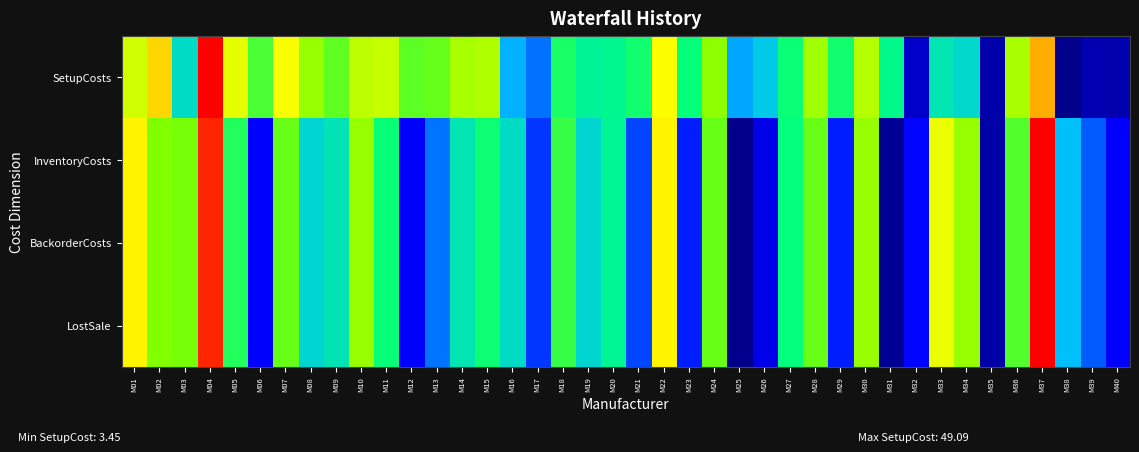

Reading left to right, extract all data points from this chart.

SetupCosts: M01=0.7	M02=0.8	M03=0.4	M04=1.0	M05=0.8	M06=0.6	M07=0.8	M08=0.7	M09=0.6	M10=0.7	M11=0.7	M12=0.6	M13=0.6	M14=0.7	M15=0.7	M16=0.3	M17=0.3	M18=0.5	M19=0.5	M20=0.5	M21=0.5	M22=0.8	M23=0.5	M24=0.7	M25=0.3	M26=0.4	M27=0.5	M28=0.7	M29=0.5	M30=0.7	M31=0.5	M32=0.1	M33=0.4	M34=0.4	M35=0.1	M36=0.7	M37=0.9	M38=0.0	M39=0.1	M40=0.1
InventoryCosts: M01=0.8	M02=0.7	M03=0.6	M04=1.0	M05=0.5	M06=0.2	M07=0.6	M08=0.4	M09=0.4	M10=0.7	M11=0.5	M12=0.2	M13=0.3	M14=0.4	M15=0.5	M16=0.4	M17=0.2	M18=0.6	M19=0.4	M20=0.5	M21=0.3	M22=0.8	M23=0.2	M24=0.6	M25=0.0	M26=0.2	M27=0.5	M28=0.6	M29=0.2	M30=0.7	M31=0.0	M32=0.2	M33=0.8	M34=0.7	M35=0.0	M36=0.6	M37=1.0	M38=0.4	M39=0.3	M40=0.2
BackorderCosts: M01=0.8	M02=0.7	M03=0.6	M04=1.0	M05=0.5	M06=0.2	M07=0.6	M08=0.4	M09=0.4	M10=0.7	M11=0.5	M12=0.2	M13=0.3	M14=0.4	M15=0.5	M16=0.4	M17=0.2	M18=0.6	M19=0.4	M20=0.5	M21=0.3	M22=0.8	M23=0.2	M24=0.6	M25=0.0	M26=0.2	M27=0.5	M28=0.6	M29=0.2	M30=0.7	M31=0.0	M32=0.2	M33=0.8	M34=0.7	M35=0.0	M36=0.6	M37=1.0	M38=0.4	M39=0.3	M40=0.2
LostSale: M01=0.8	M02=0.7	M03=0.6	M04=1.0	M05=0.5	M06=0.2	M07=0.6	M08=0.4	M09=0.4	M10=0.7	M11=0.5	M12=0.2	M13=0.3	M14=0.4	M15=0.5	M16=0.4	M17=0.2	M18=0.6	M19=0.4	M20=0.5	M21=0.3	M22=0.8	M23=0.2	M24=0.6	M25=0.0	M26=0.2	M27=0.5	M28=0.6	M29=0.2	M30=0.7	M31=0.0	M32=0.2	M33=0.8	M34=0.7	M35=0.0	M36=0.6	M37=1.0	M38=0.4	M39=0.3	M40=0.2